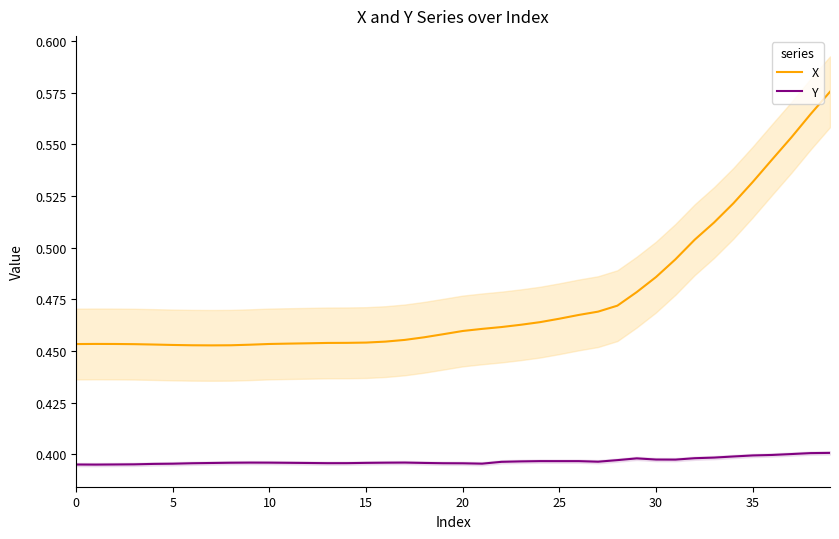

What is the maximum value shown in the chart?

0.6